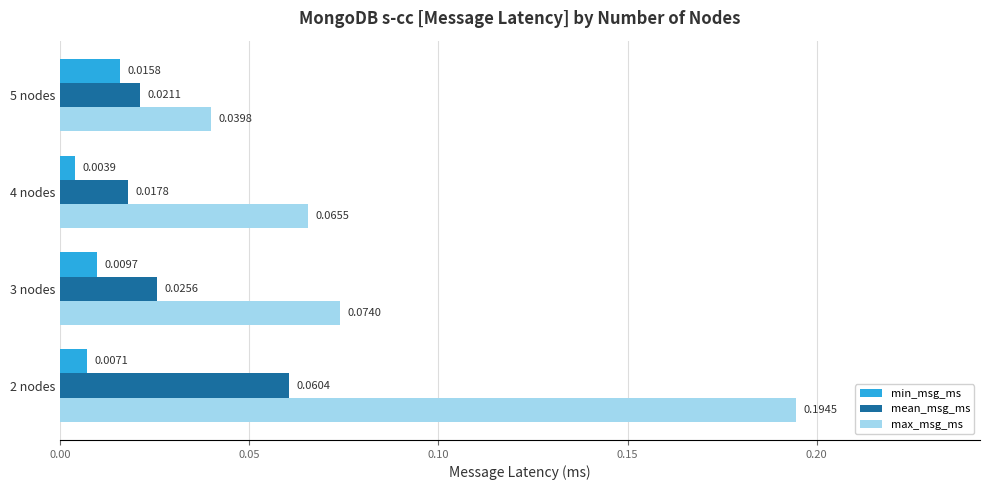

Is the value of min_msg_ms at 2 nodes greater than the value of mean_msg_ms at 5 nodes?

No